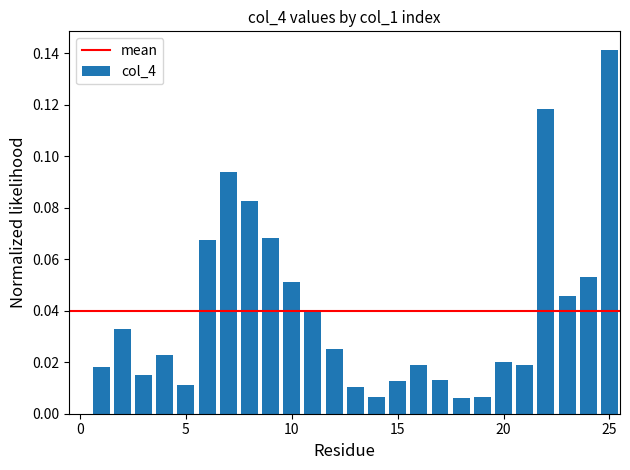

What is the sum of all values?

1.0